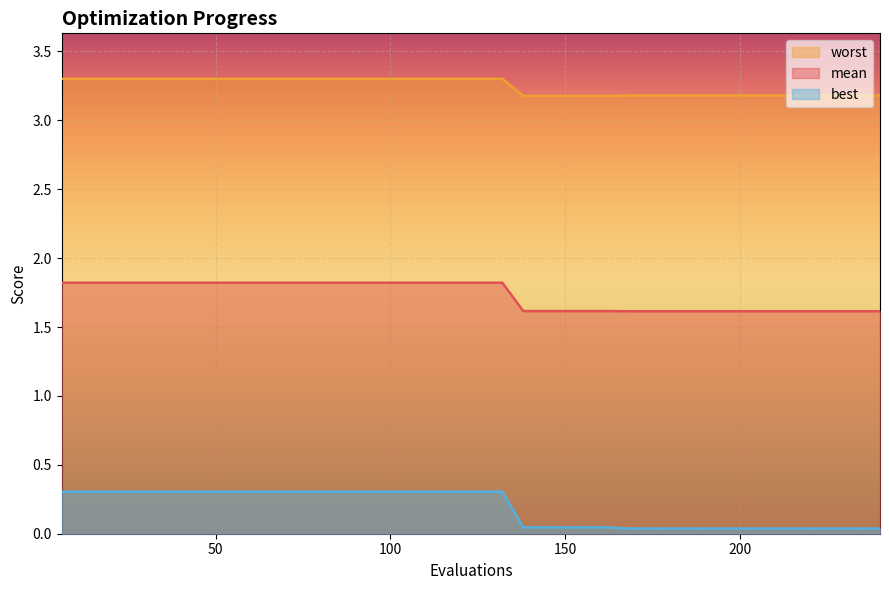

How many distinct data groups are displayed?

3